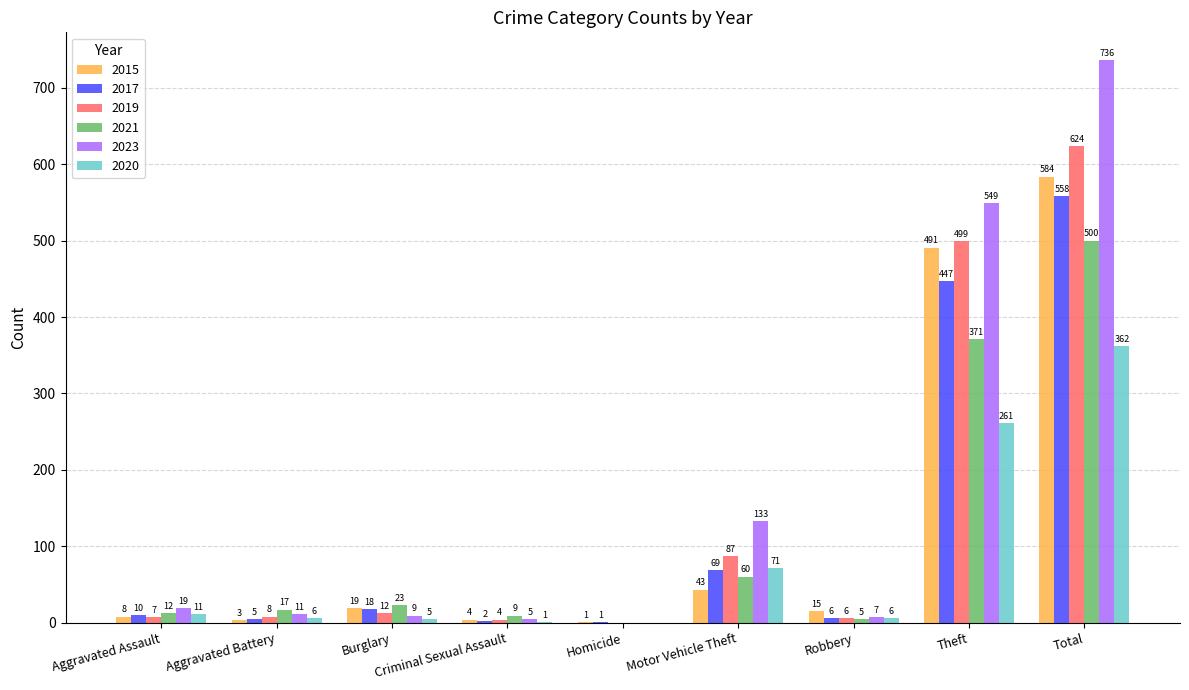

Is the value of 2023 at Robbery greater than the value of 2015 at Criminal Sexual Assault?

Yes